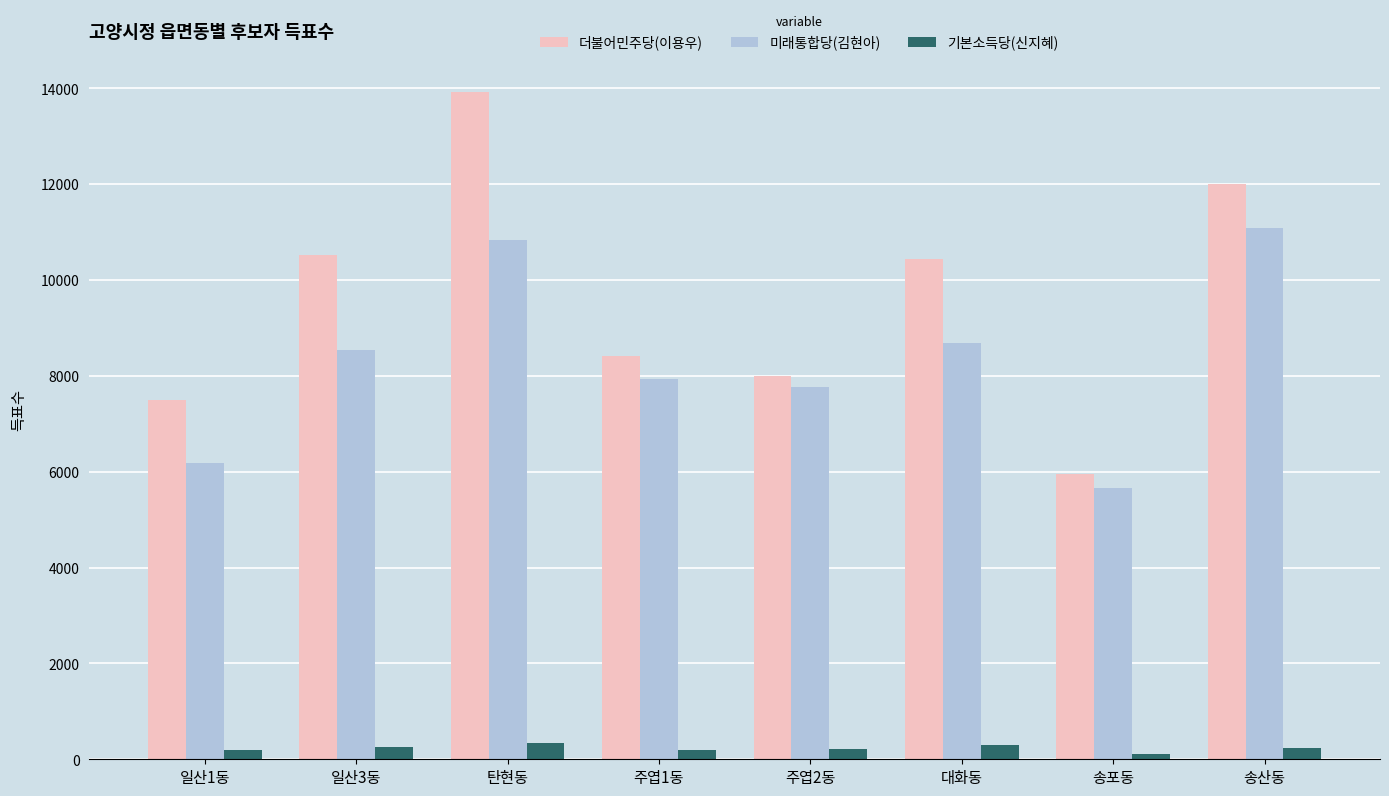

What are all the series names shown in the legend?

더불어민주당(이용우), 미래통합당(김현아), 기본소득당(신지혜)